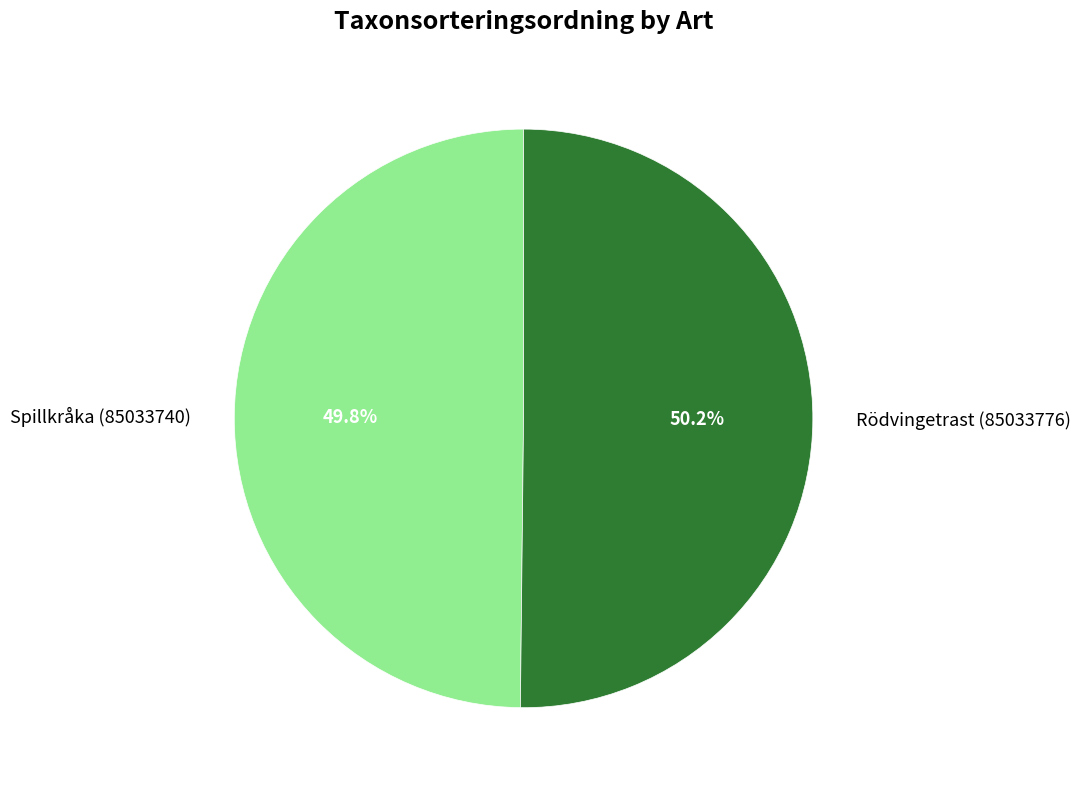

Combined, do Spillkråka (85033740) and Rödvingetrast (85033776) account for over 50%?

Yes